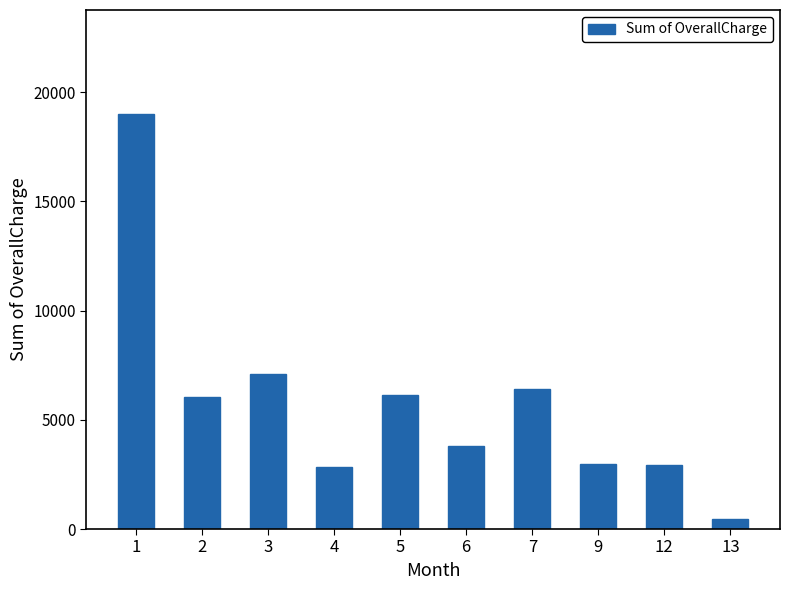

How many data points are less than 6039?

5